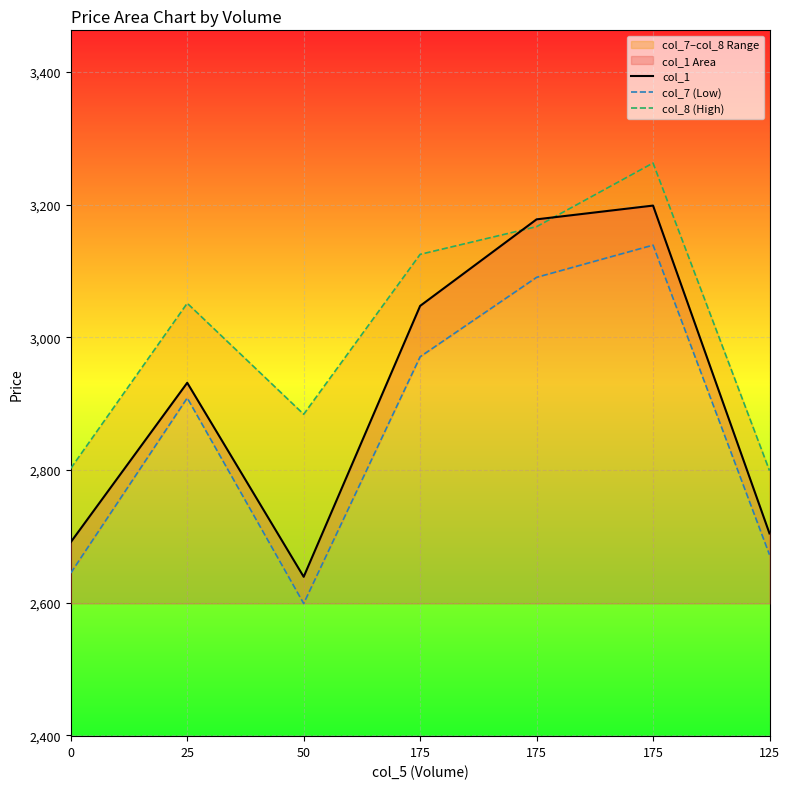

How many interior local valleys does the col_8 (High) series have?

1